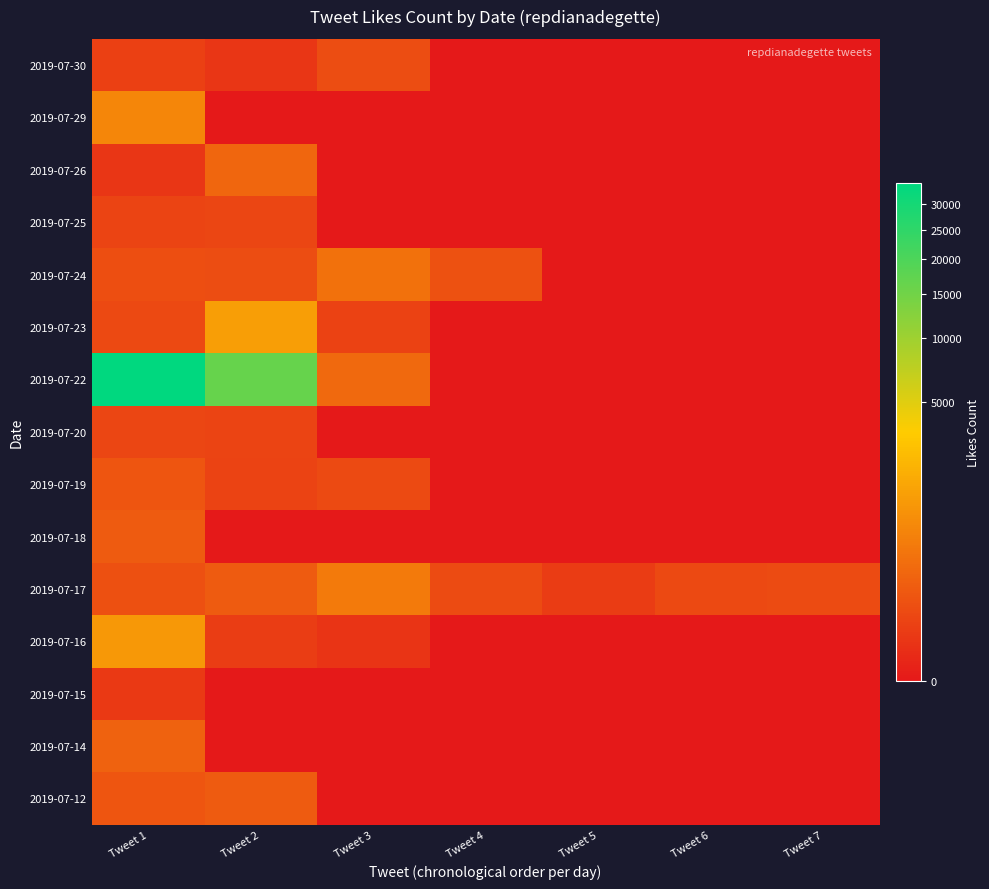

Reading right to left, extract all data points from this chart.

2019-07-30: Tweet 7=0	Tweet 6=0	Tweet 5=0	Tweet 4=0	Tweet 3=57	Tweet 2=9	Tweet 1=23
2019-07-29: Tweet 7=0	Tweet 6=0	Tweet 5=0	Tweet 4=0	Tweet 3=0	Tweet 2=0	Tweet 1=681
2019-07-26: Tweet 7=0	Tweet 6=0	Tweet 5=0	Tweet 4=0	Tweet 3=0	Tweet 2=215	Tweet 1=9
2019-07-25: Tweet 7=0	Tweet 6=0	Tweet 5=0	Tweet 4=0	Tweet 3=0	Tweet 2=37	Tweet 1=33
2019-07-24: Tweet 7=0	Tweet 6=0	Tweet 5=0	Tweet 4=72	Tweet 3=337	Tweet 2=57	Tweet 1=65
2019-07-23: Tweet 7=0	Tweet 6=0	Tweet 5=0	Tweet 4=0	Tweet 3=26	Tweet 2=1286	Tweet 1=45
2019-07-22: Tweet 7=0	Tweet 6=0	Tweet 5=0	Tweet 4=0	Tweet 3=238	Tweet 2=16422	Tweet 1=34747
2019-07-20: Tweet 7=0	Tweet 6=0	Tweet 5=0	Tweet 4=0	Tweet 3=0	Tweet 2=32	Tweet 1=35
2019-07-19: Tweet 7=0	Tweet 6=0	Tweet 5=0	Tweet 4=0	Tweet 3=46	Tweet 2=29	Tweet 1=94
2019-07-18: Tweet 7=0	Tweet 6=0	Tweet 5=0	Tweet 4=0	Tweet 3=0	Tweet 2=0	Tweet 1=123
2019-07-17: Tweet 7=53	Tweet 6=42	Tweet 5=16	Tweet 4=55	Tweet 3=446	Tweet 2=127	Tweet 1=71
2019-07-16: Tweet 7=0	Tweet 6=0	Tweet 5=0	Tweet 4=0	Tweet 3=7	Tweet 2=18	Tweet 1=1134
2019-07-15: Tweet 7=0	Tweet 6=0	Tweet 5=0	Tweet 4=0	Tweet 3=0	Tweet 2=0	Tweet 1=13
2019-07-14: Tweet 7=0	Tweet 6=0	Tweet 5=0	Tweet 4=0	Tweet 3=0	Tweet 2=0	Tweet 1=173
2019-07-12: Tweet 7=0	Tweet 6=0	Tweet 5=0	Tweet 4=0	Tweet 3=0	Tweet 2=126	Tweet 1=97